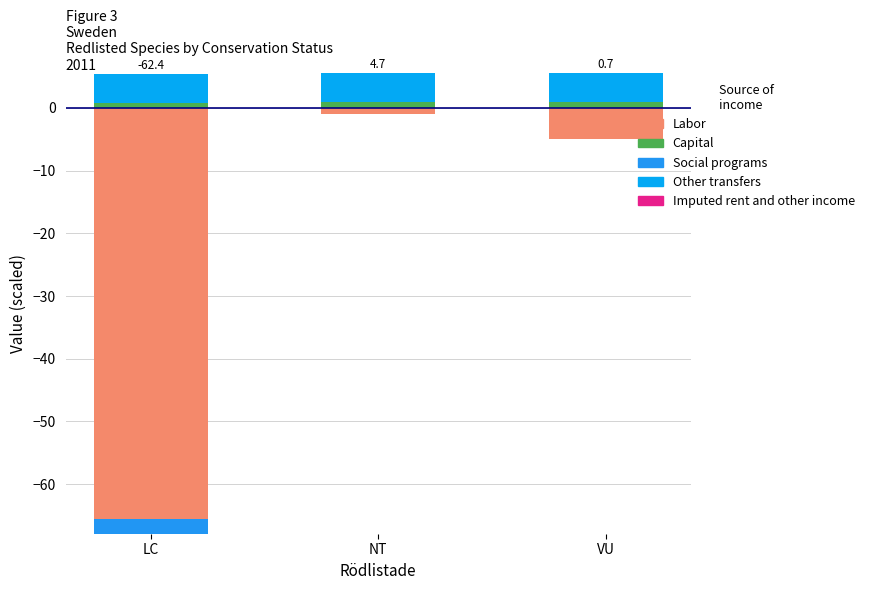

List the series in order of their peak value, lowest first.

Labor, Social programs, Imputed rent and other income, Capital, Other transfers